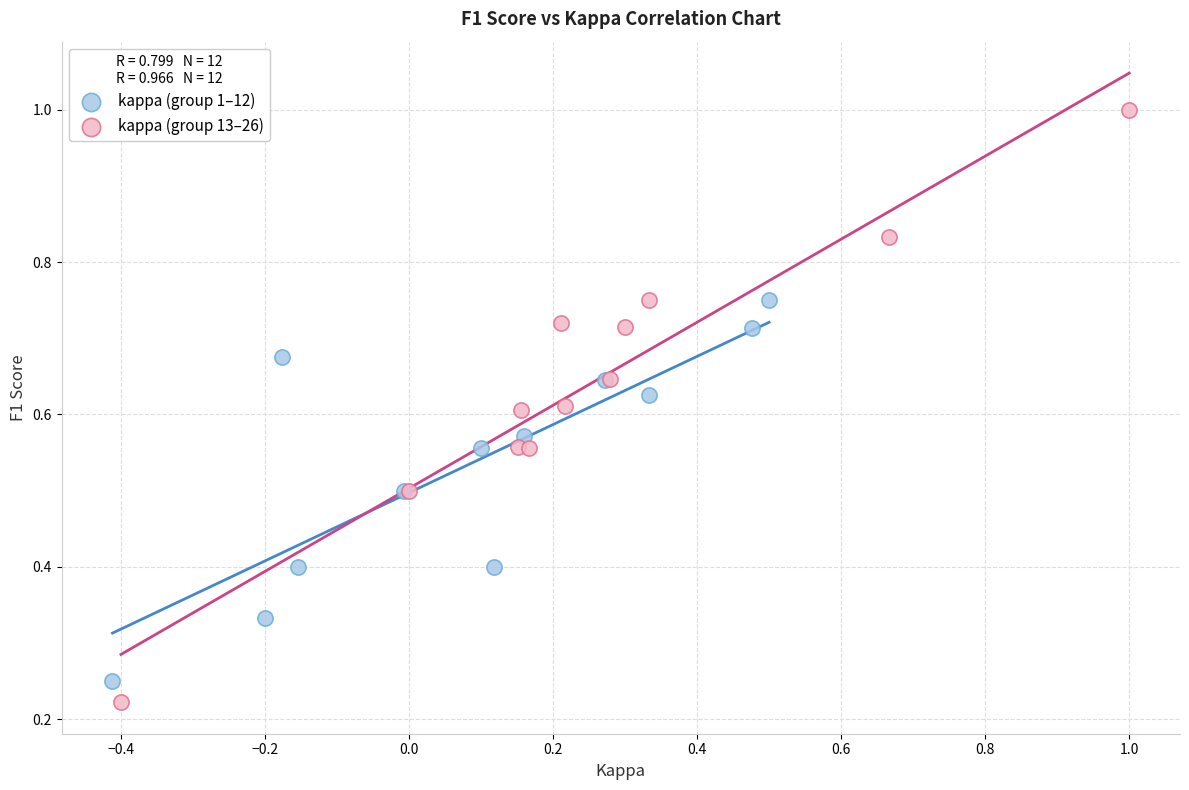

Which series contains the highest Y value?

kappa (group 13–26)